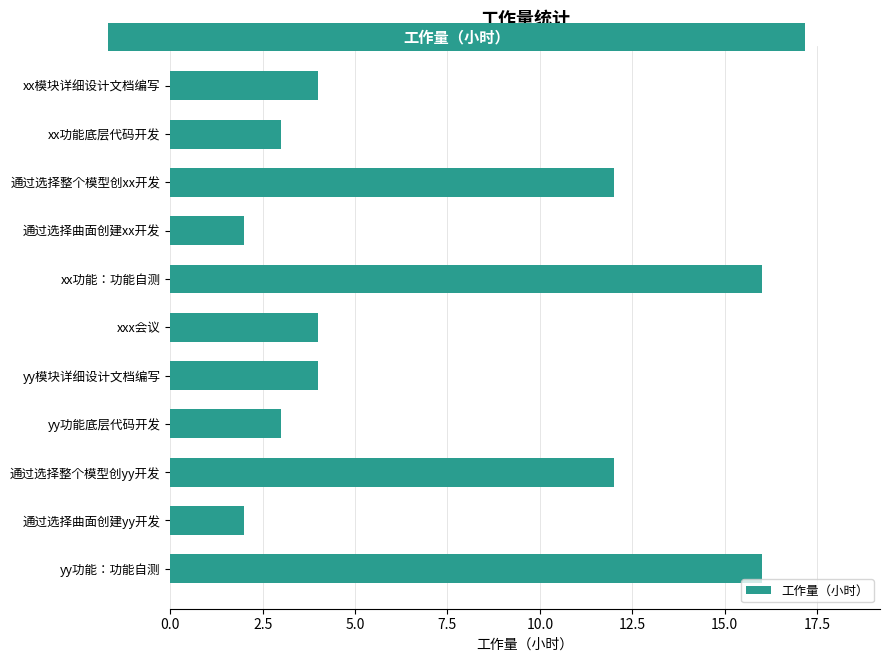

Count the number of categories in the chart.

11